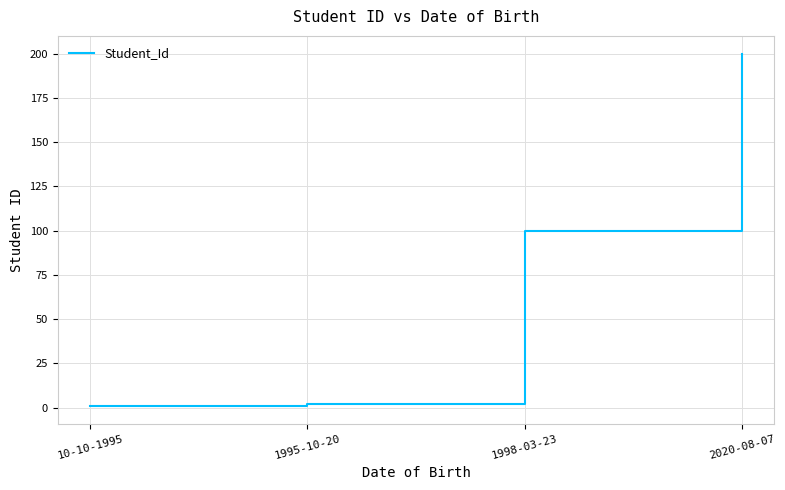

Count the number of data series in this chart.

1